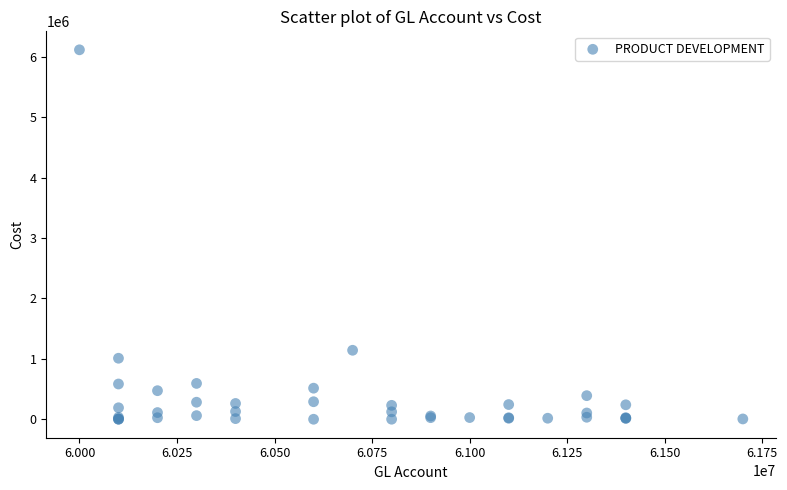

What Y value in the scatter plot is closest to 3056587?

1141413.6